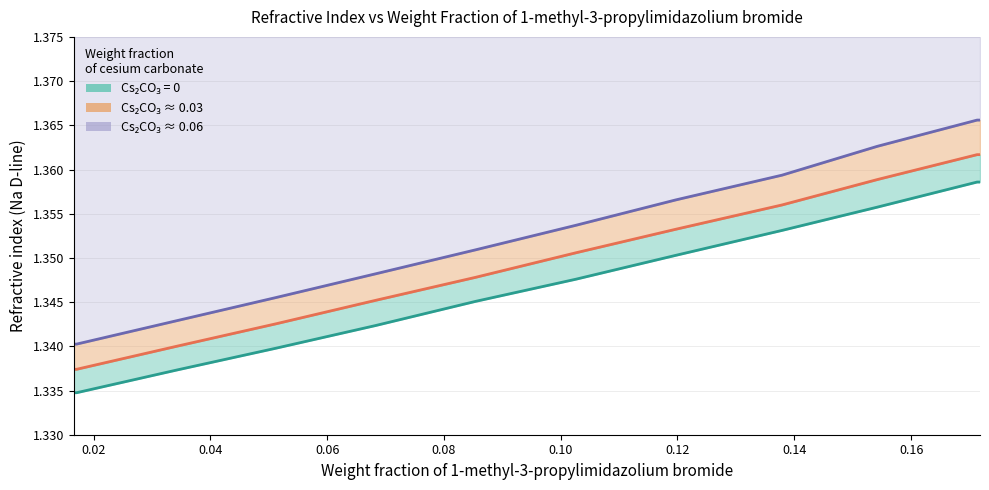

Is the value of Cs2CO3~0.03 (line) at 0.16 greater than the value of Cs2CO3~0.06 (line) at 0.10?

Yes